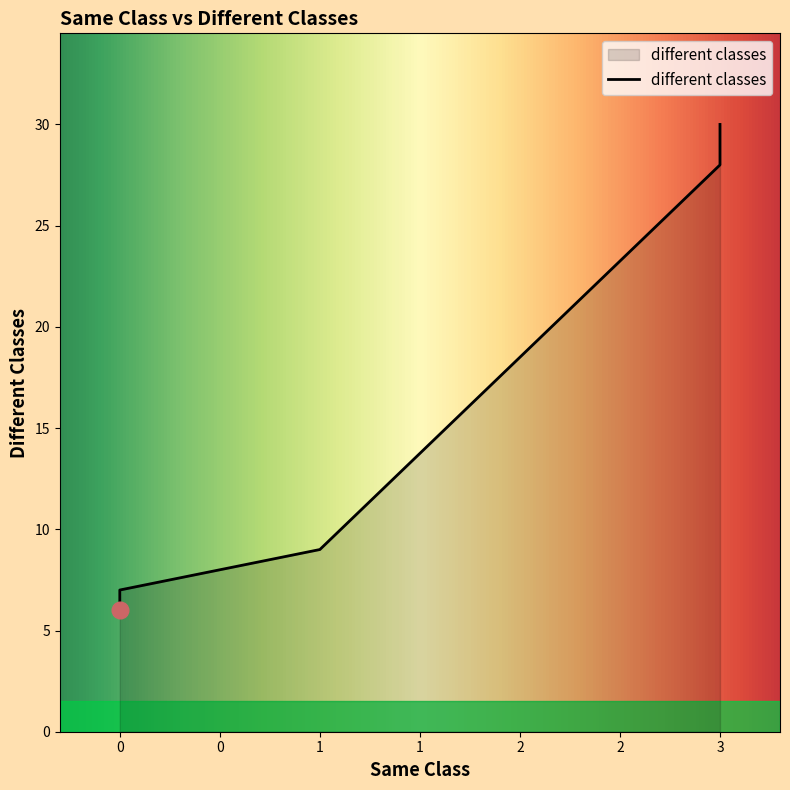

What is the change in value from 0 to 3?

+24